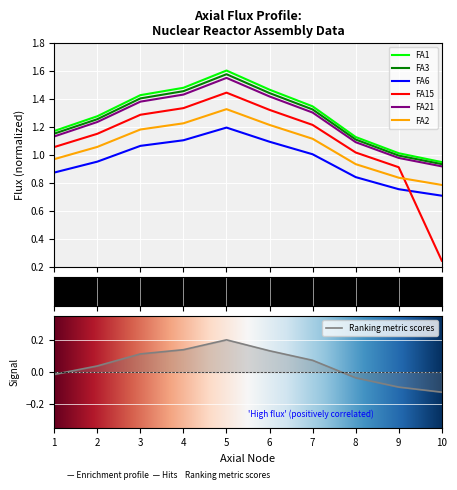

Between 4 and 2, which series saw the biggest shift?

FA1